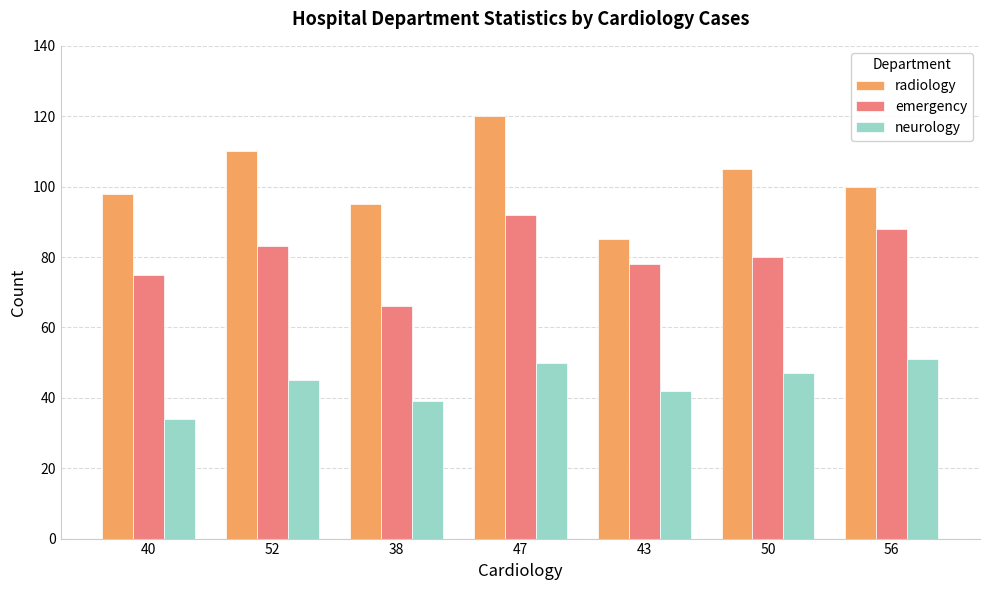

Reading left to right, extract all data points from this chart.

radiology: 98	110	95	120	85	105	100
emergency: 75	83	66	92	78	80	88
neurology: 34	45	39	50	42	47	51